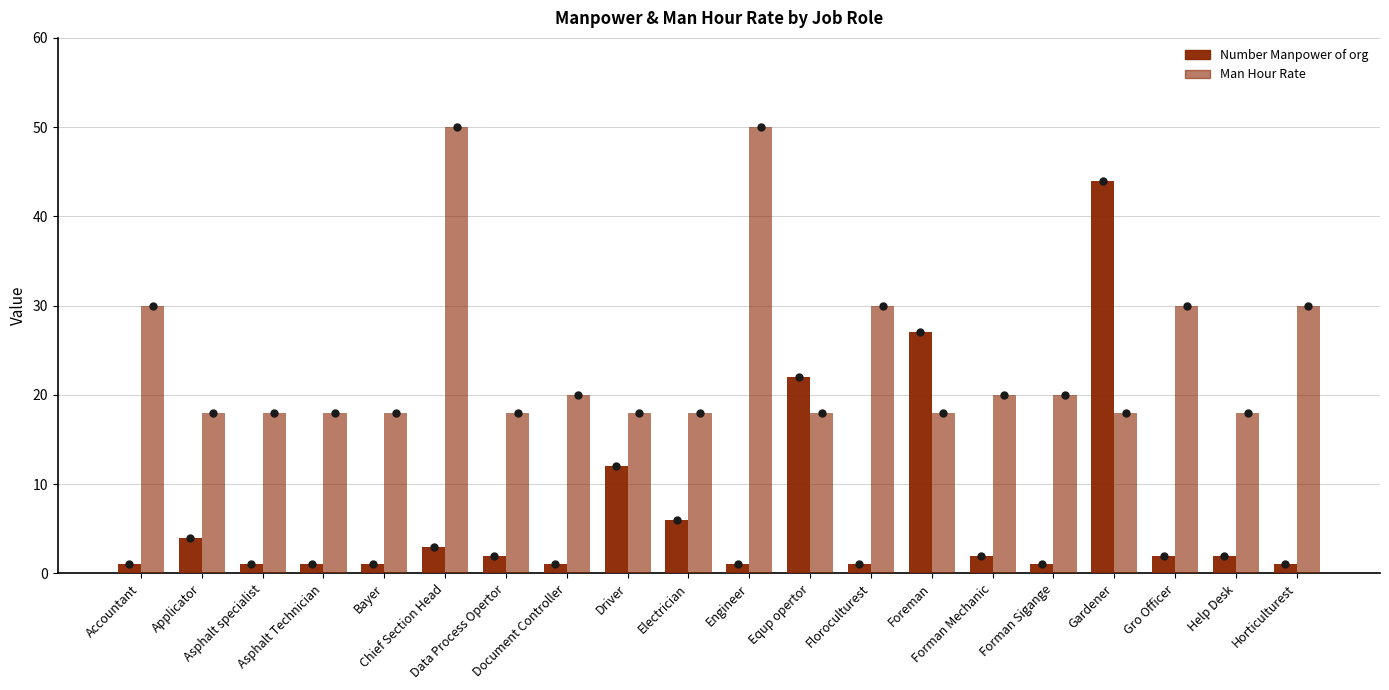

How many series are shown in this chart?

2